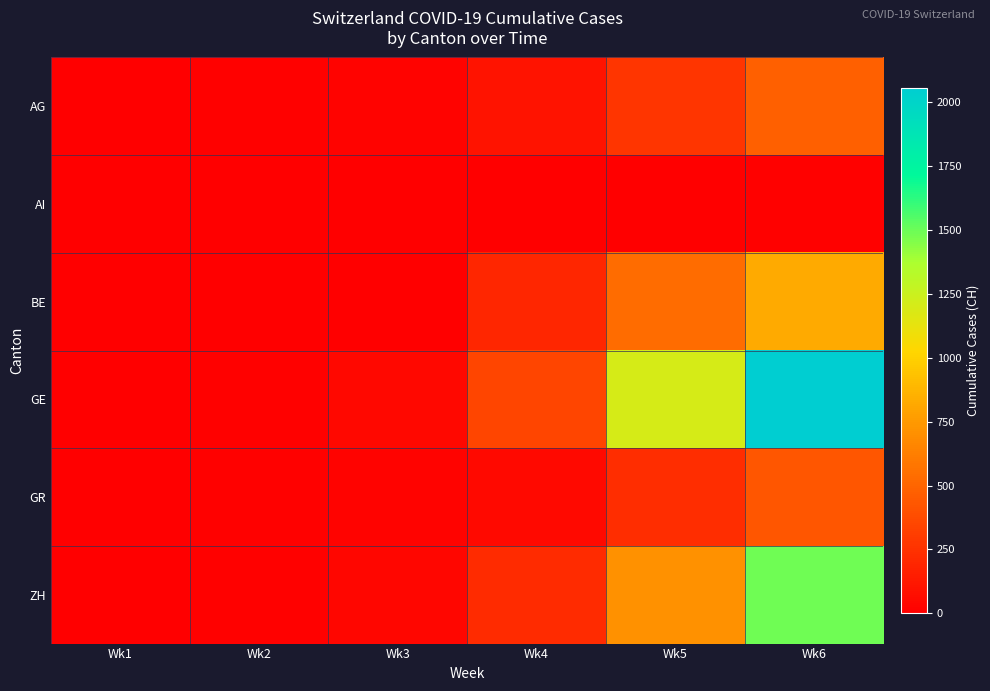

What is the difference between the highest and lowest values at Wk5?

1196